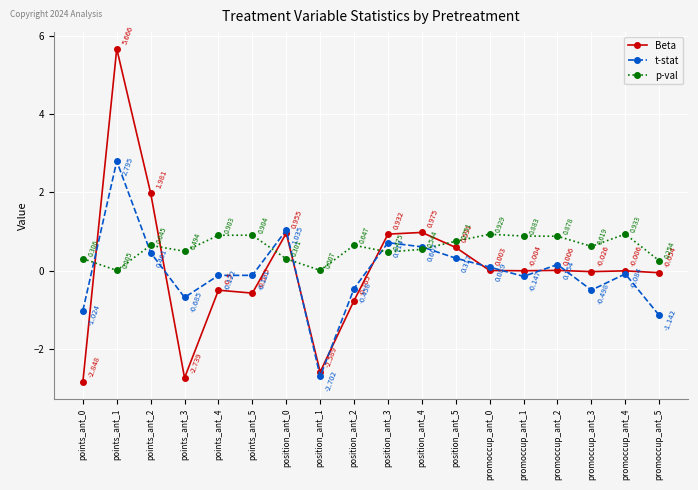

Which series changed the most between points_ant_4 and promoccup_ant_1?

Beta